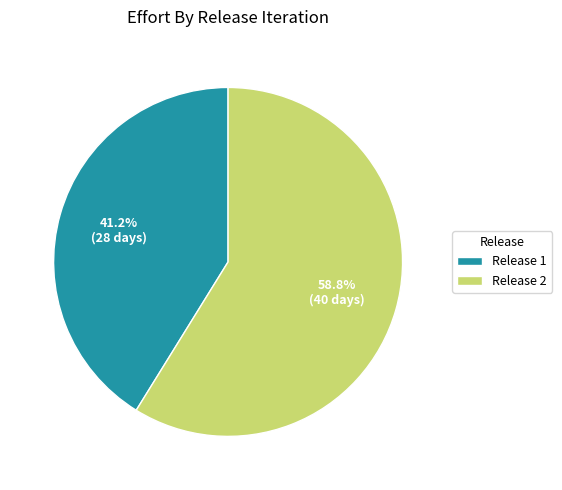

What is the majority slice?

Release 2